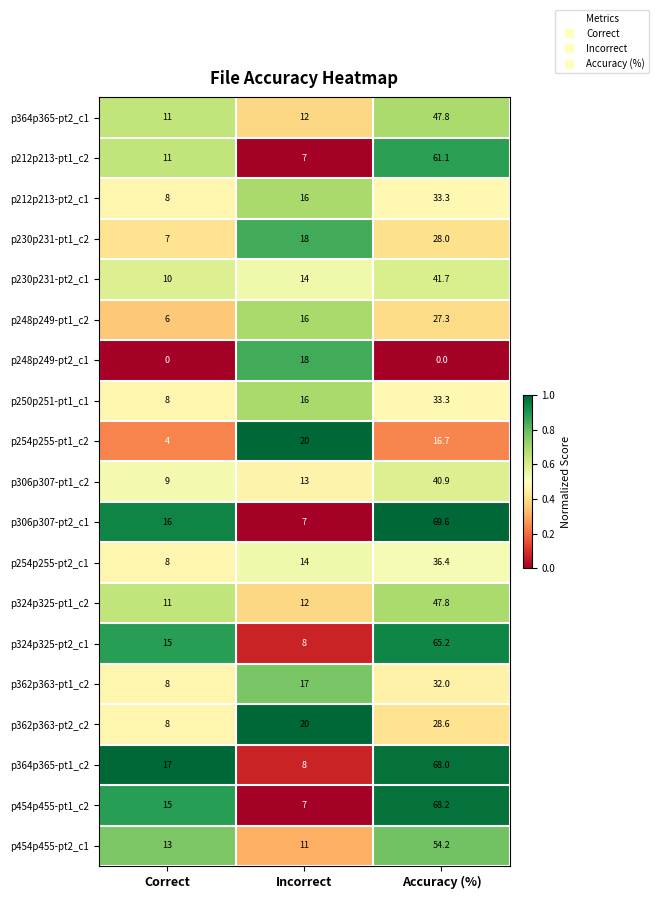

List the labels in order of p306p307-pt2_c1 value, smallest first.

Incorrect, Correct, Accuracy (%)